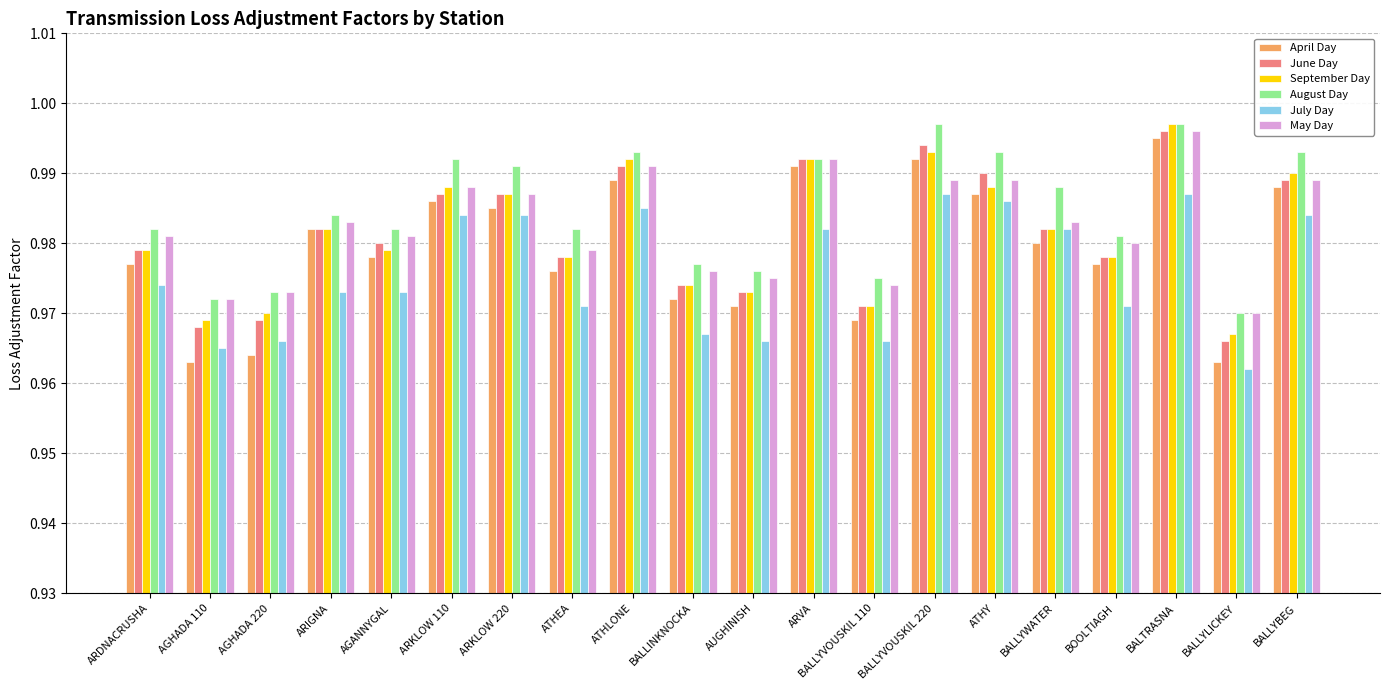

What is the label of the 19th bar from the right?

AGHADA 110